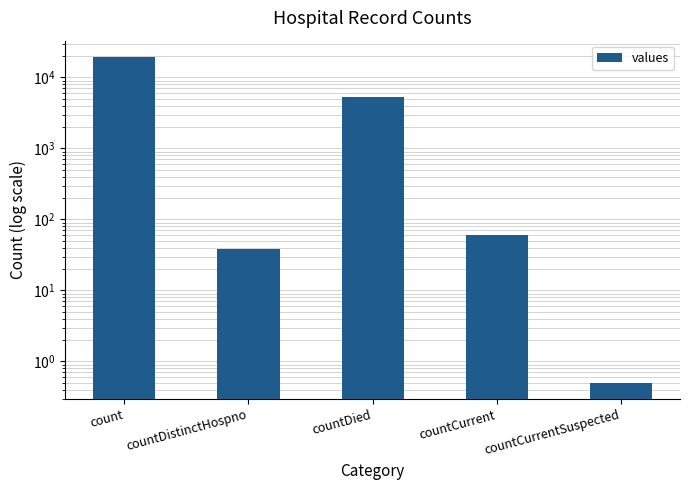

At which category does the chart reach its peak across all series?

count